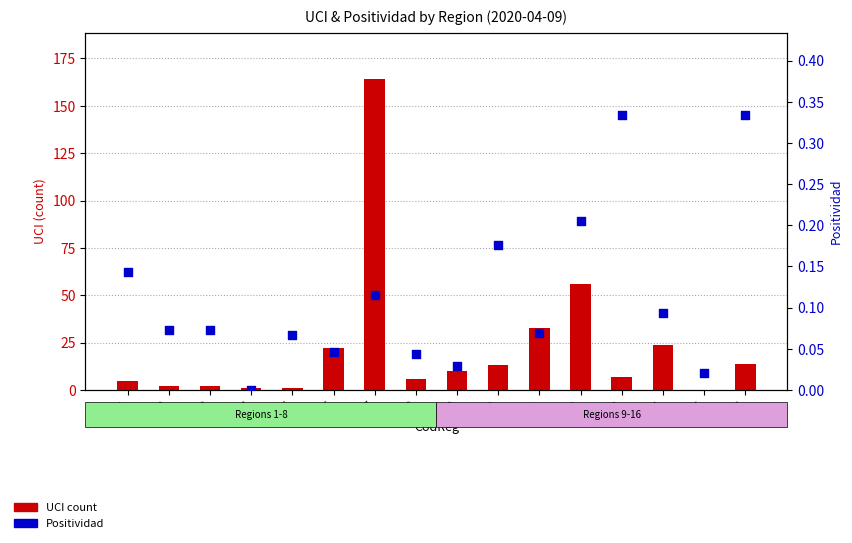

Is the value of UCI count at 6 greater than the value of Positividad at 5?

Yes